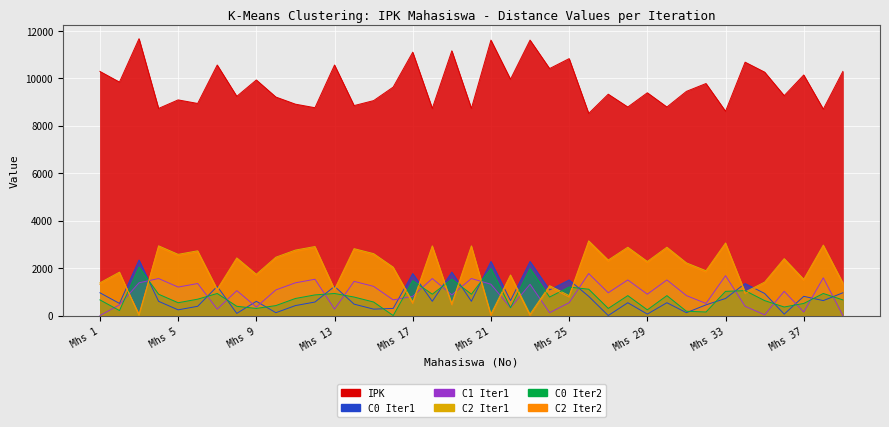

What is the highest value of the C2 Iter1 series?

3150.0